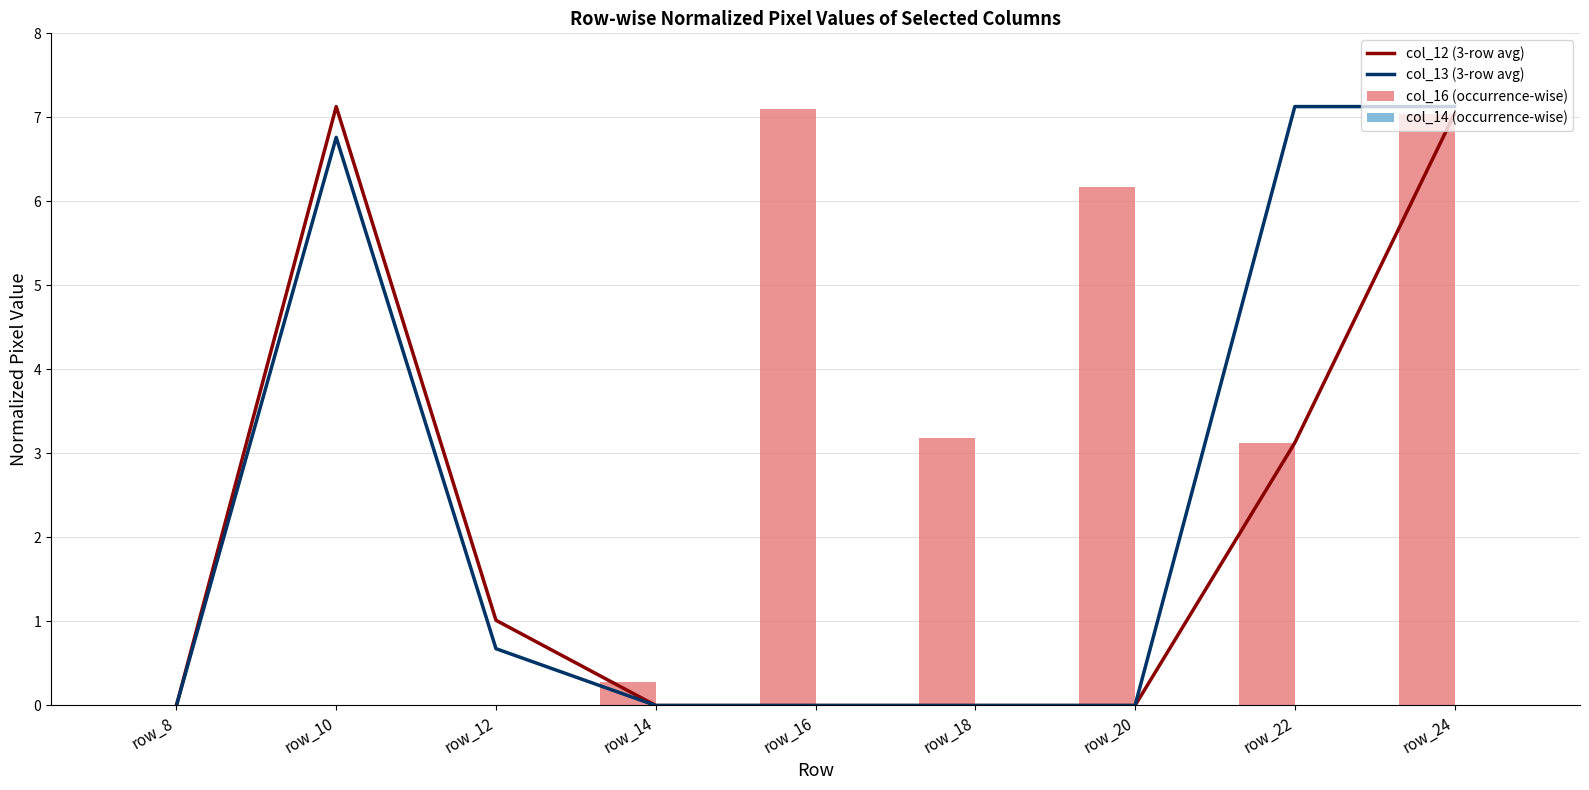

Is it true that col_13 (3-row avg) equals 6.8 at row_10?

True